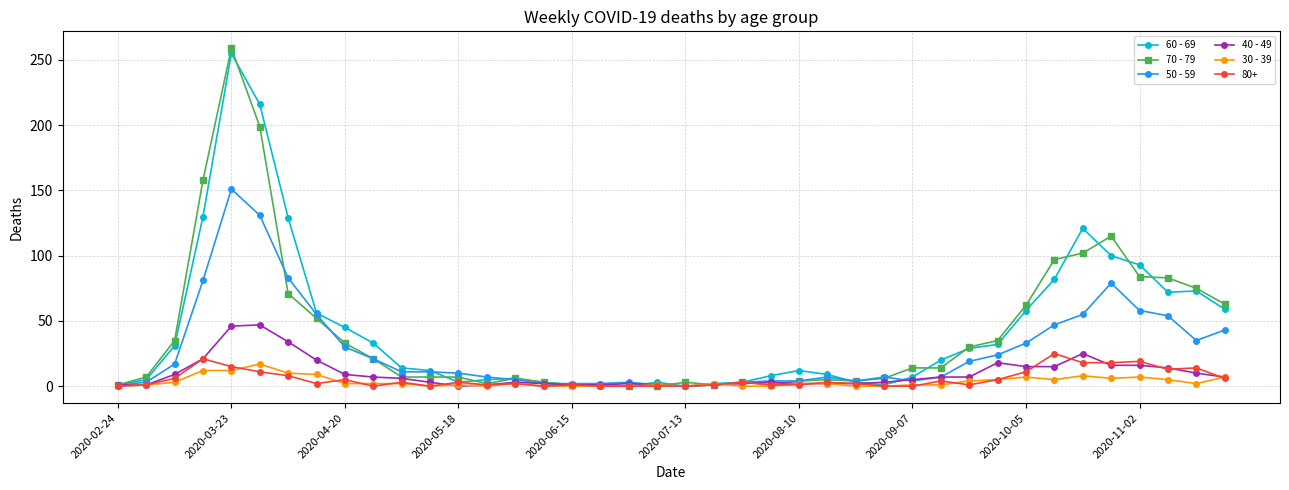

True or false: 60 - 69 has more than 1 interior local peaks.

True